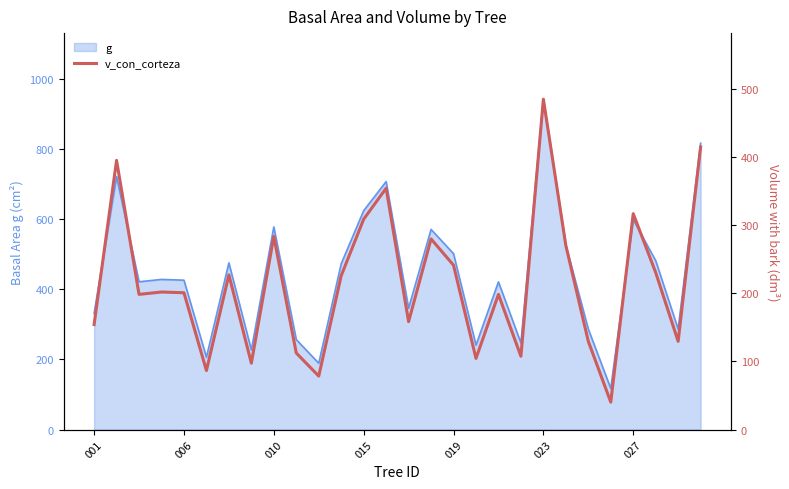

Approximately how many times larger is the value at 11 compared to 15?

0.8